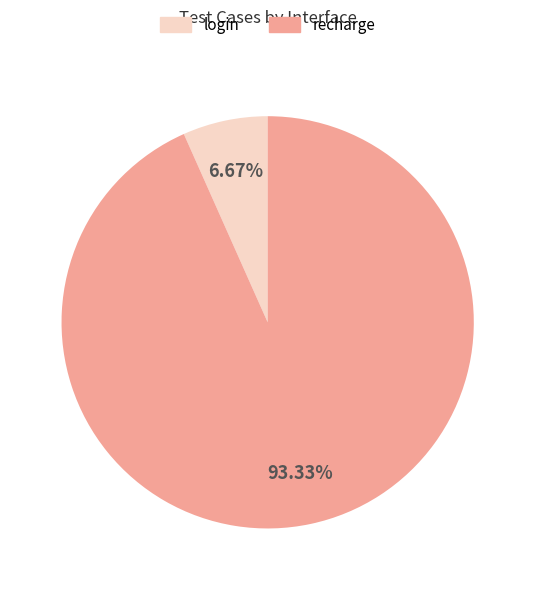

To the nearest percent, what is the combined percentage of login and recharge?

100%